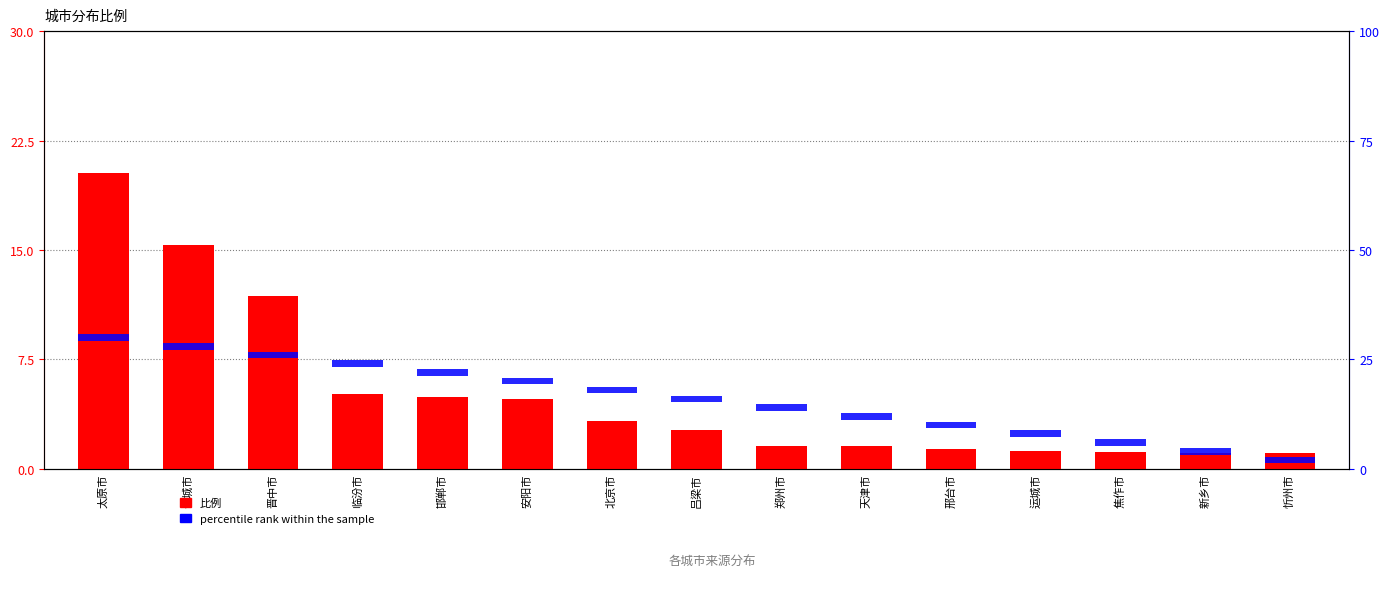

Which series has the widest spread of values?

比例